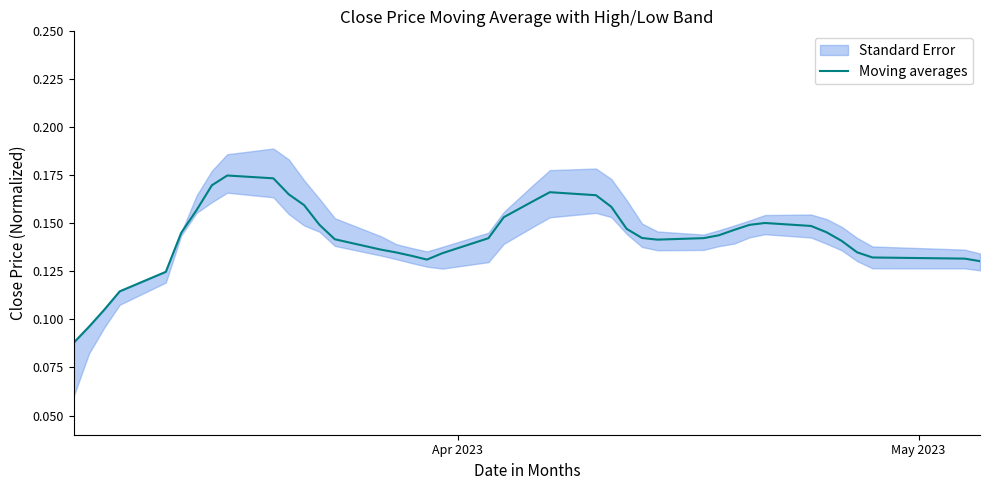

Is this an area chart (filled region under the line)?

No